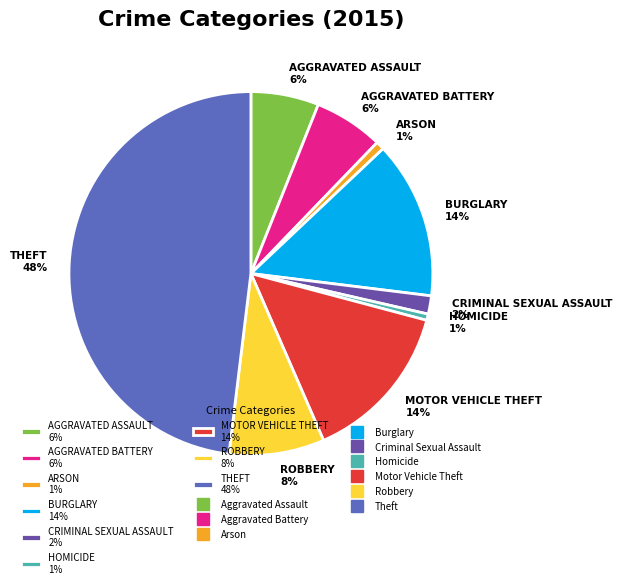

True or false: ROBBERY 8% accounts for 8% of the total.

True